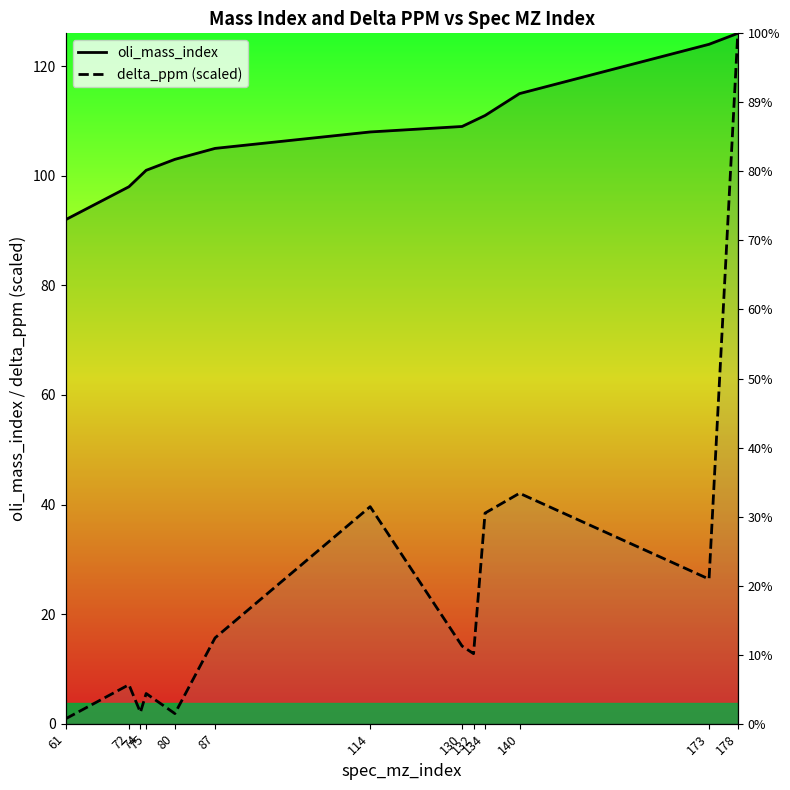

Which series has the widest spread of values?

delta_ppm (scaled)